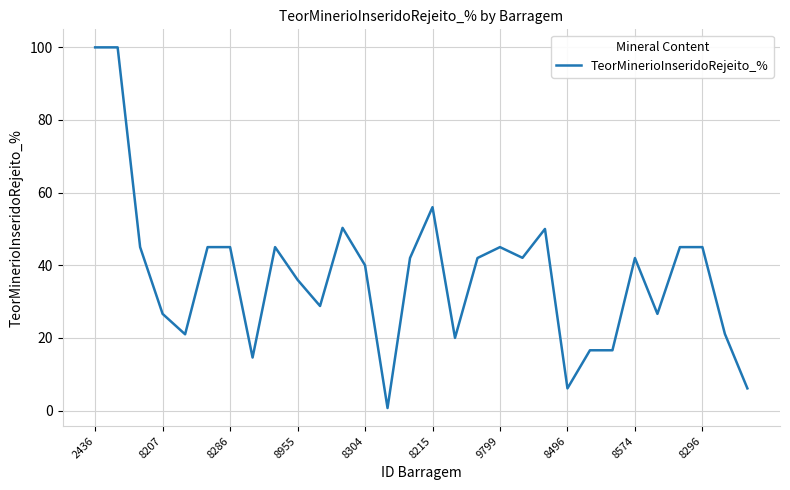

What is the greatest value displayed?

100.0